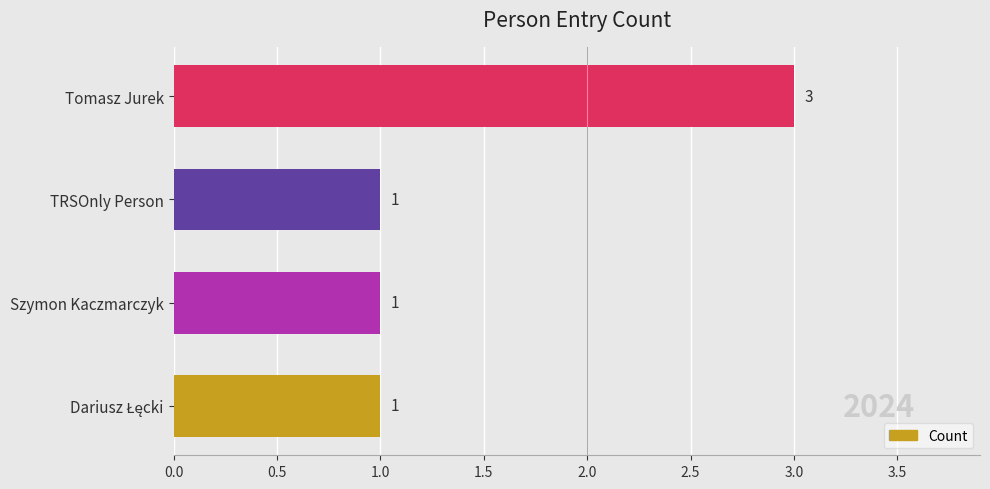

Count the values in the range 1 to 3.

4